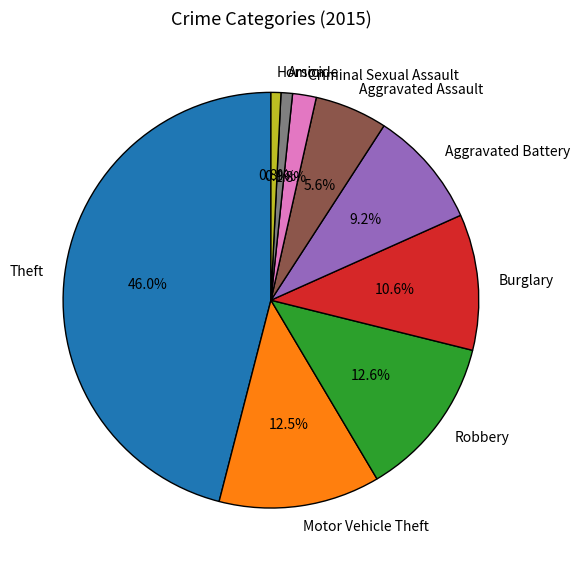

True or false: Motor Vehicle Theft accounts for 13% of the total.

True